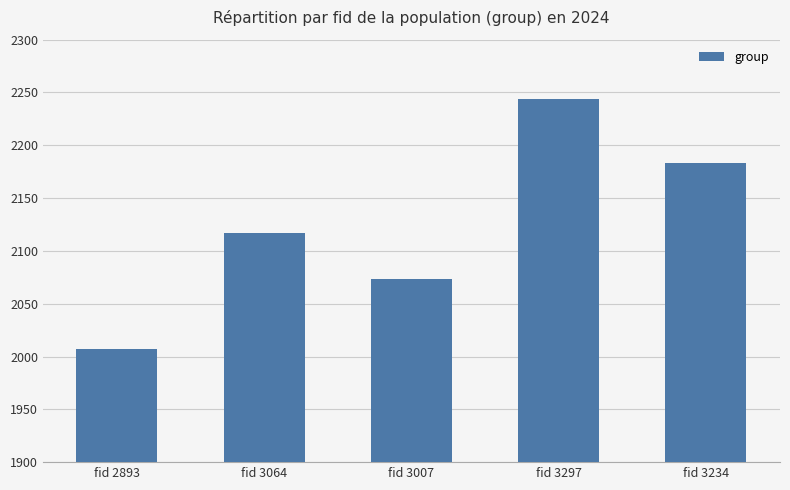

Rank the categories by value from highest to lowest.

fid 3297, fid 3234, fid 3064, fid 3007, fid 2893